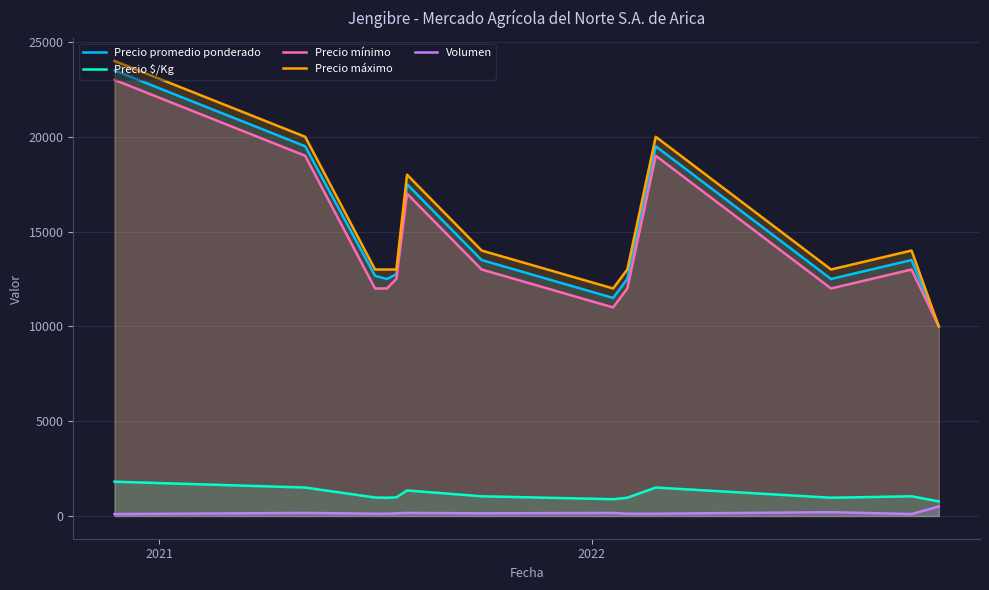

Which series has the widest spread of values?

Precio máximo